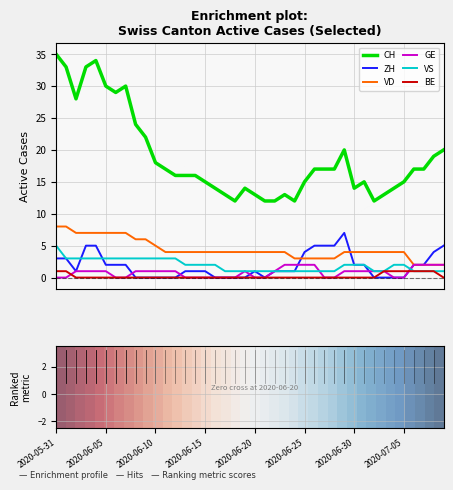

What is the maximum value for CH?

35